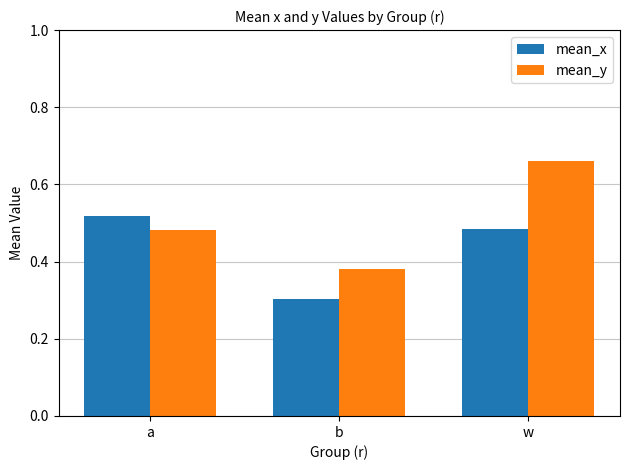

What position from the right is w?

1